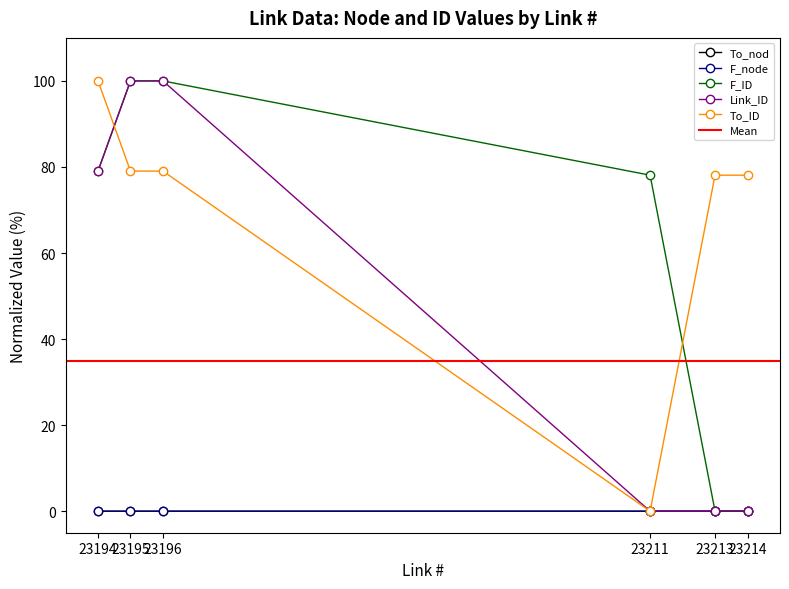

True or false: To_nod has more than 2 points higher than both neighbors.

False